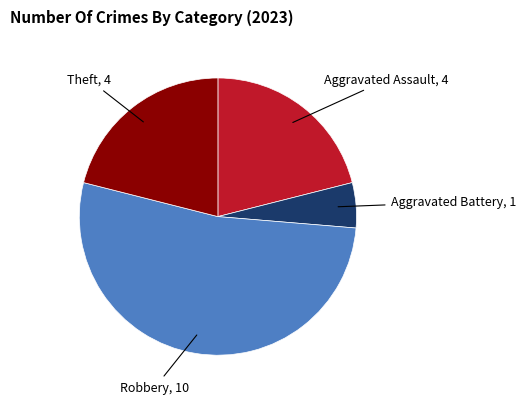

Is there any slice that represents more than half of the pie?

Yes